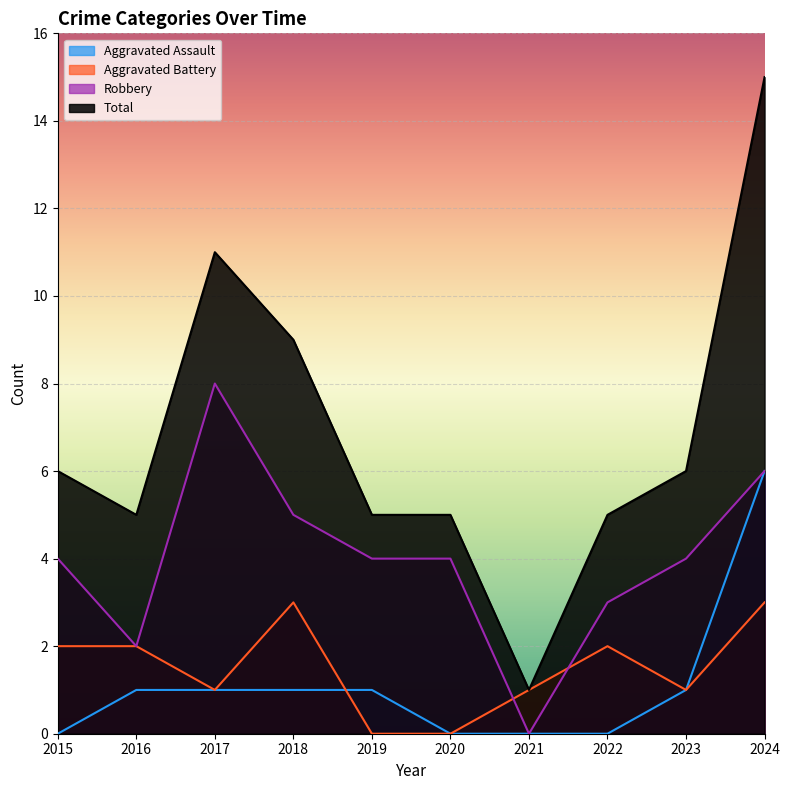

How many lines are shown in the chart?

4